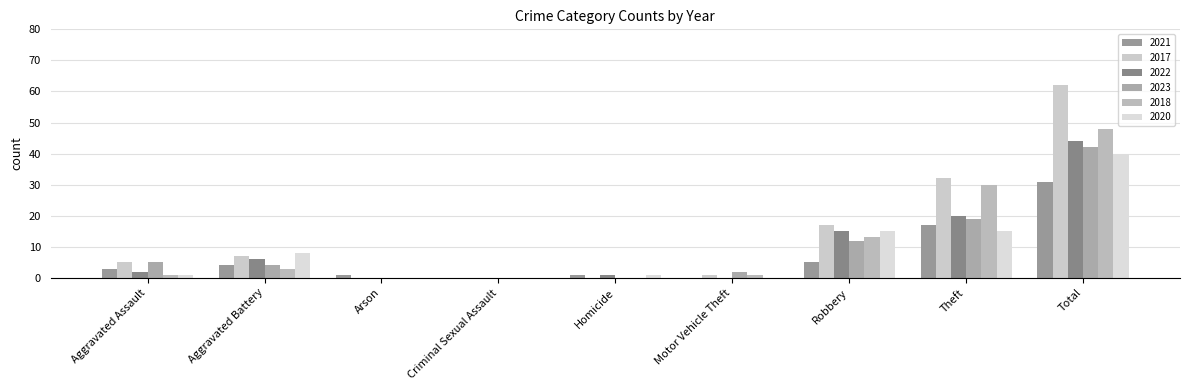

At which category is the sum across all series the highest?

Total